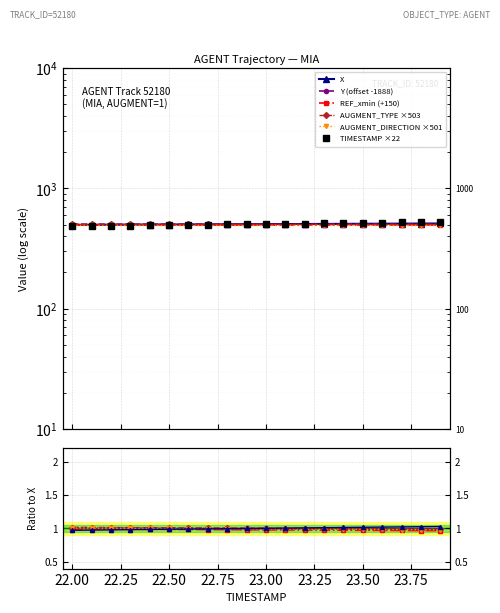

Reading left to right, extract all data points from this chart.

X: 22.0=497.4	22.1=498.1	22.2=498.8	22.3=499.5	22.4=500.2	22.5=500.9	22.6=501.6	22.7=502.3	22.8=503.0	22.9=503.7	23.0=504.4	23.1=505.2	23.2=505.9	23.3=506.6	23.4=507.3	23.5=508.0	23.6=508.7	23.7=509.4	23.8=510.1	23.9=510.8
Y: 22.0=504.4	22.1=504.4	22.2=504.4	22.3=504.4	22.4=504.4	22.5=504.5	22.6=504.5	22.7=504.5	22.8=504.5	22.9=504.6	23.0=504.6	23.1=504.6	23.2=504.6	23.3=504.7	23.4=504.7	23.5=504.7	23.6=504.7	23.7=504.7	23.8=504.8	23.9=504.8
TIMESTAMP: 22.0=484.0	22.1=486.2	22.2=488.4	22.3=490.6	22.4=492.8	22.5=495.0	22.6=497.2	22.7=499.4	22.8=501.6	22.9=503.8	23.0=506.0	23.1=508.2	23.2=510.4	23.3=512.6	23.4=514.8	23.5=517.0	23.6=519.2	23.7=521.4	23.8=523.6	23.9=525.8